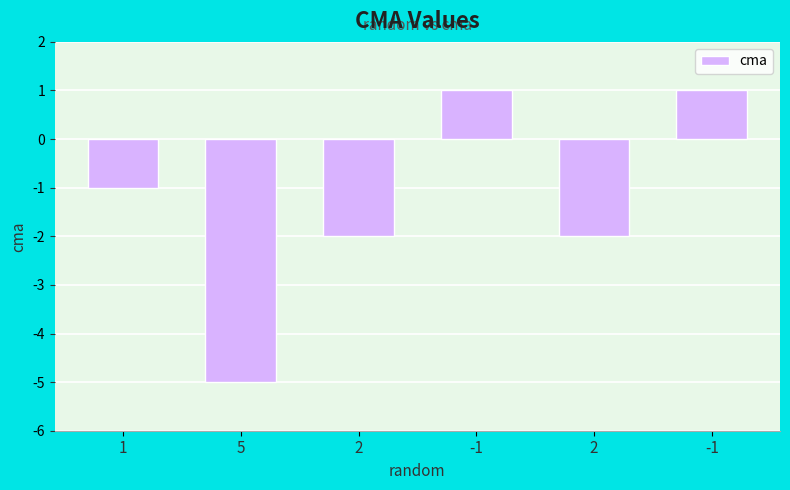

Reading right to left, extract all data points from this chart.

1	-2	1	-2	-5	-1